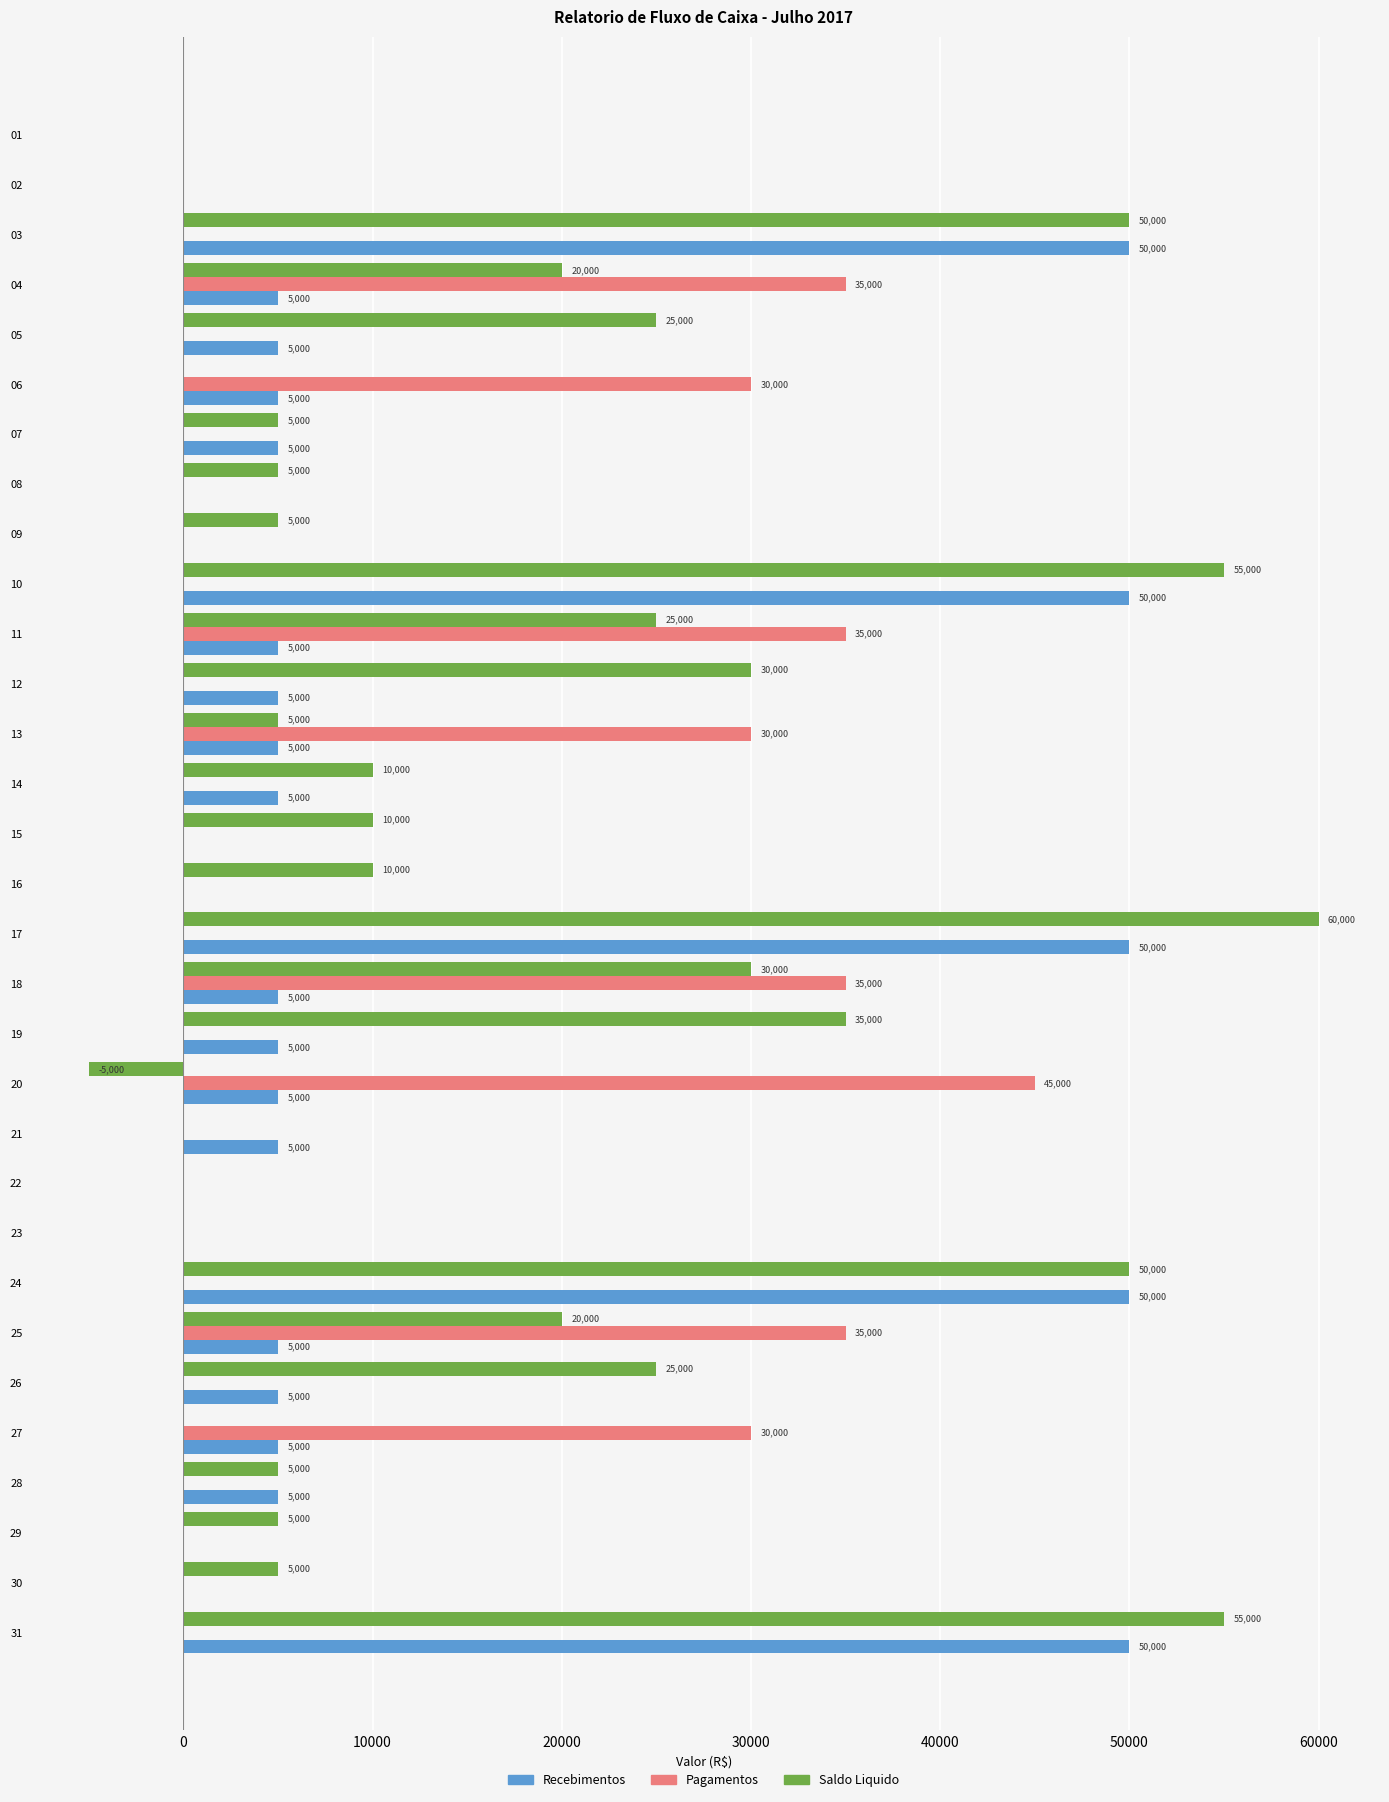

Count the number of categories in the chart.

31